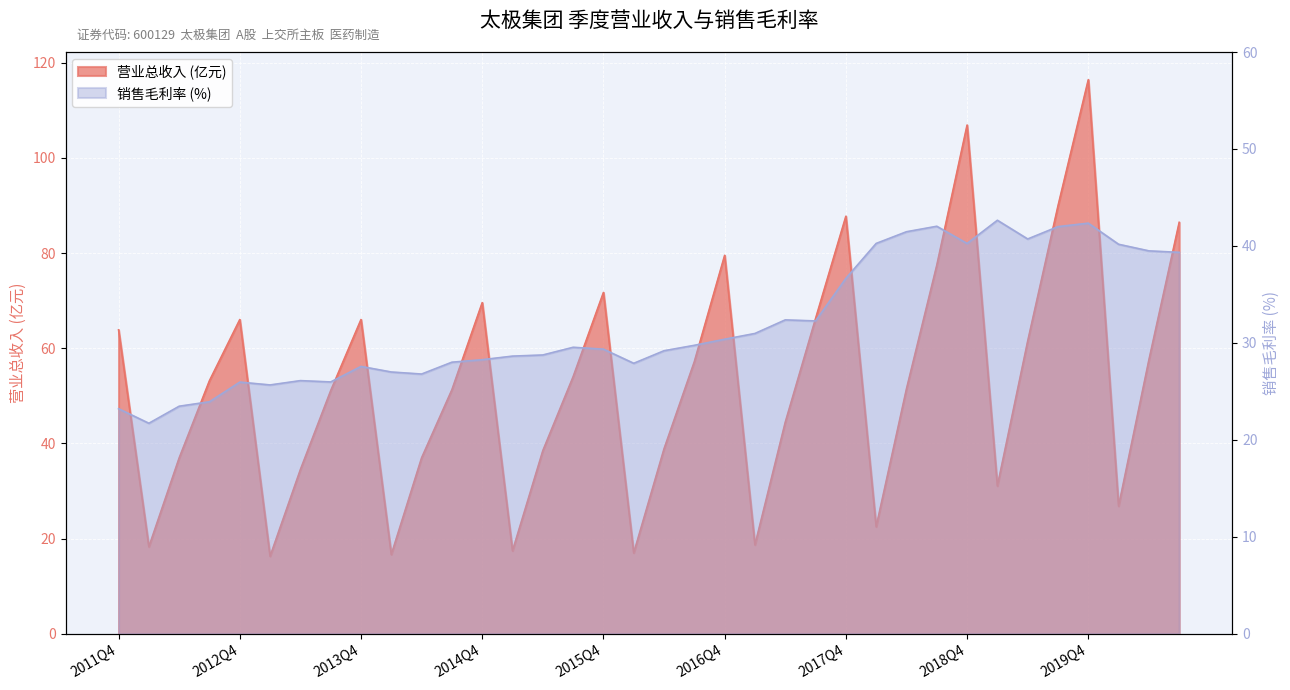

At which category is the sum across all series the highest?

2019Q4